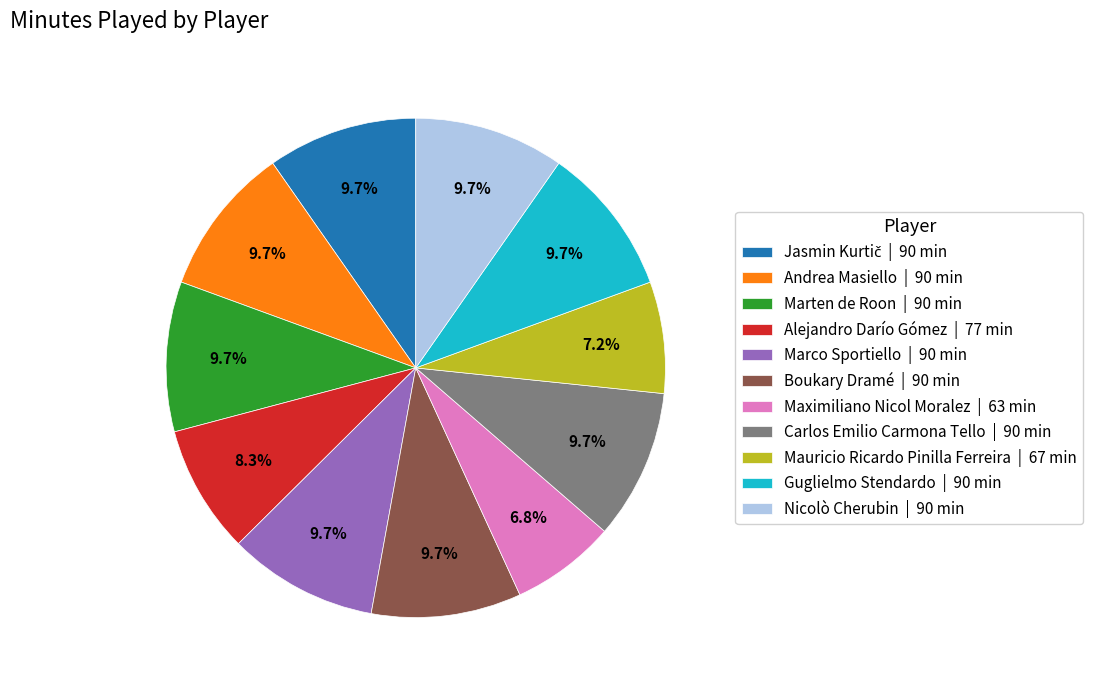

To the nearest percent, what is the difference between the Andrea Masiello and Alejandro Darío Gómez slice percentages?

1%